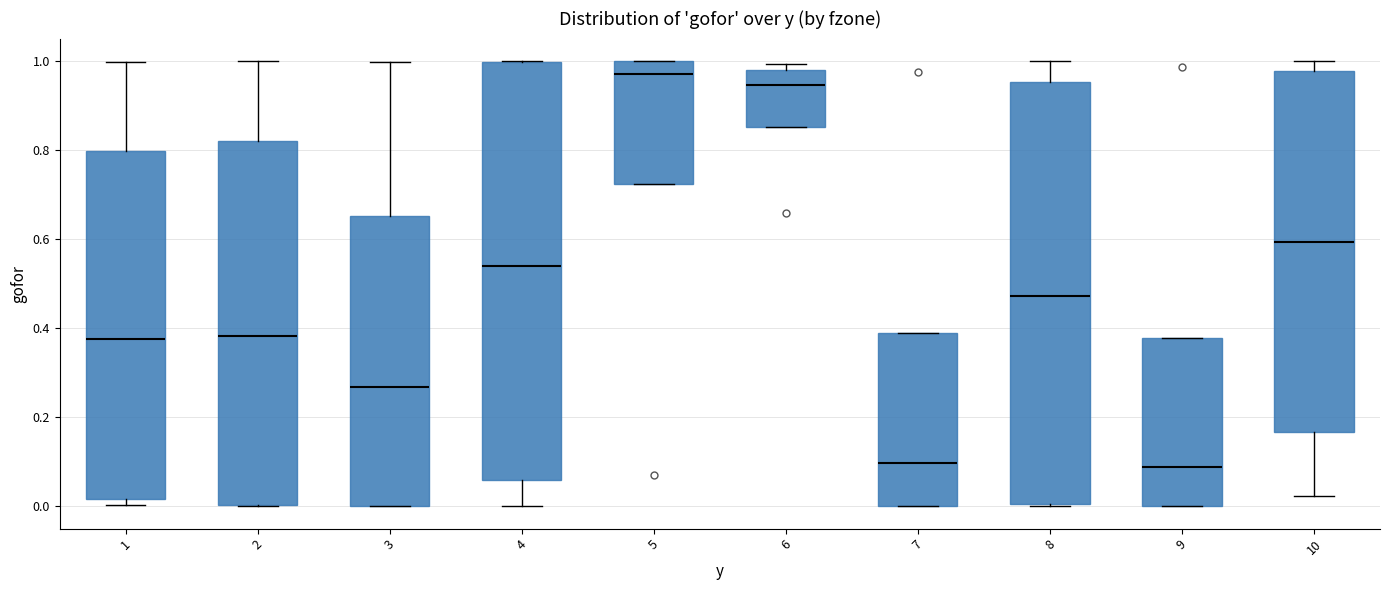

Reading left to right, read every box against the y-axis: the position of its median line, the range the box covers, and the ends of its whiskers. The values are not printed on the chart, so give them approximately, as read against the axis.

1: median 0.38, box 0.02 to 0.80, whiskers 0.00 to 1.00
2: median 0.38, box 0.00 to 0.82, whiskers 0.00 to 1.00
3: median 0.26, box 0.00 to 0.66, whiskers 0.00 to 1.00
4: median 0.54, box 0.06 to 1.00, whiskers 0.00 to 1.00
5: median 0.98, box 0.72 to 1.00, whiskers 0.72 to 1.00
6: median 0.94, box 0.86 to 0.98, whiskers 0.86 to 1.00
7: median 0.10, box 0.00 to 0.38, whiskers 0.00 to 0.38
8: median 0.48, box 0.00 to 0.96, whiskers 0.00 to 1.00
9: median 0.08, box 0.00 to 0.38, whiskers 0.00 to 0.38
10: median 0.60, box 0.16 to 0.98, whiskers 0.02 to 1.00